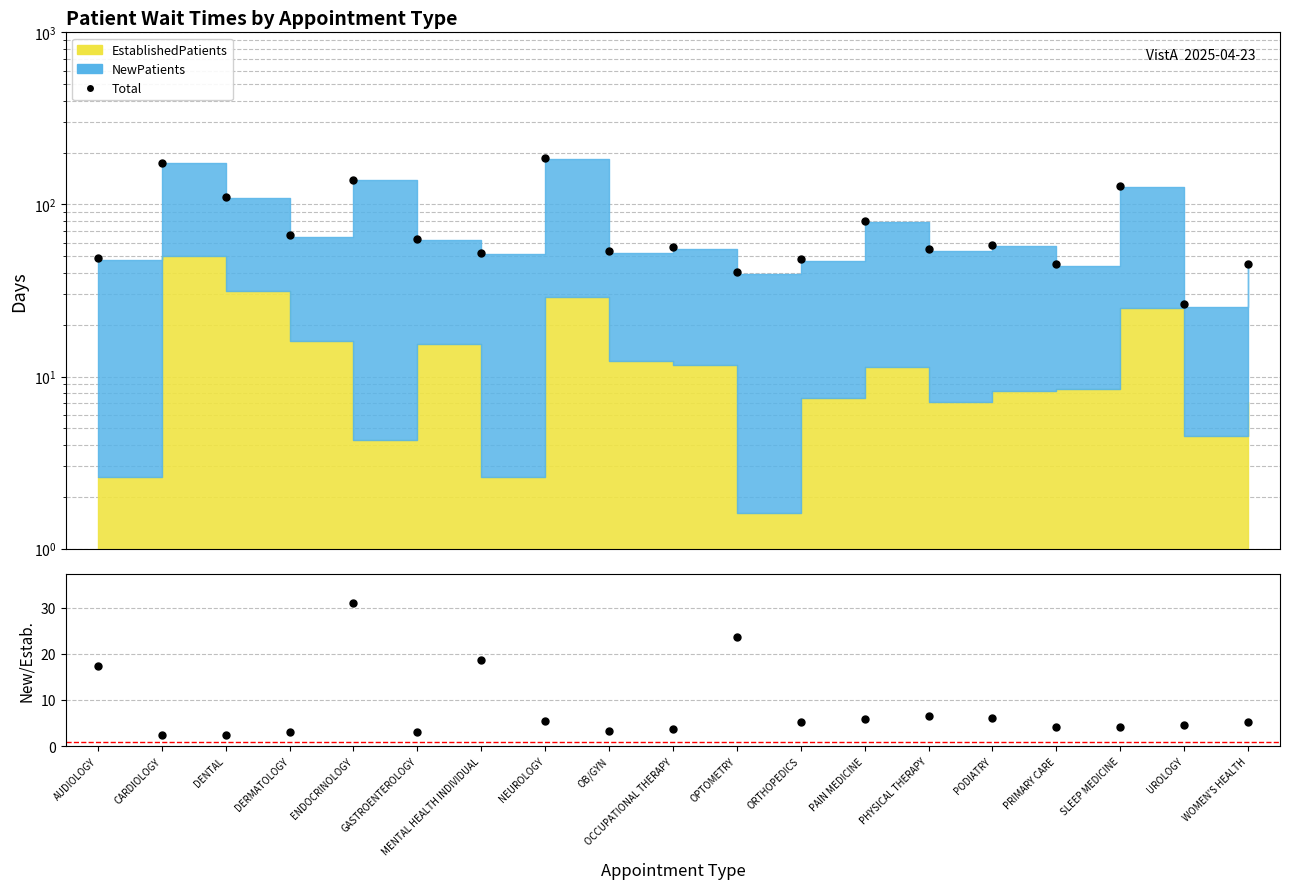

What is the maximum value shown in the chart?

185.6